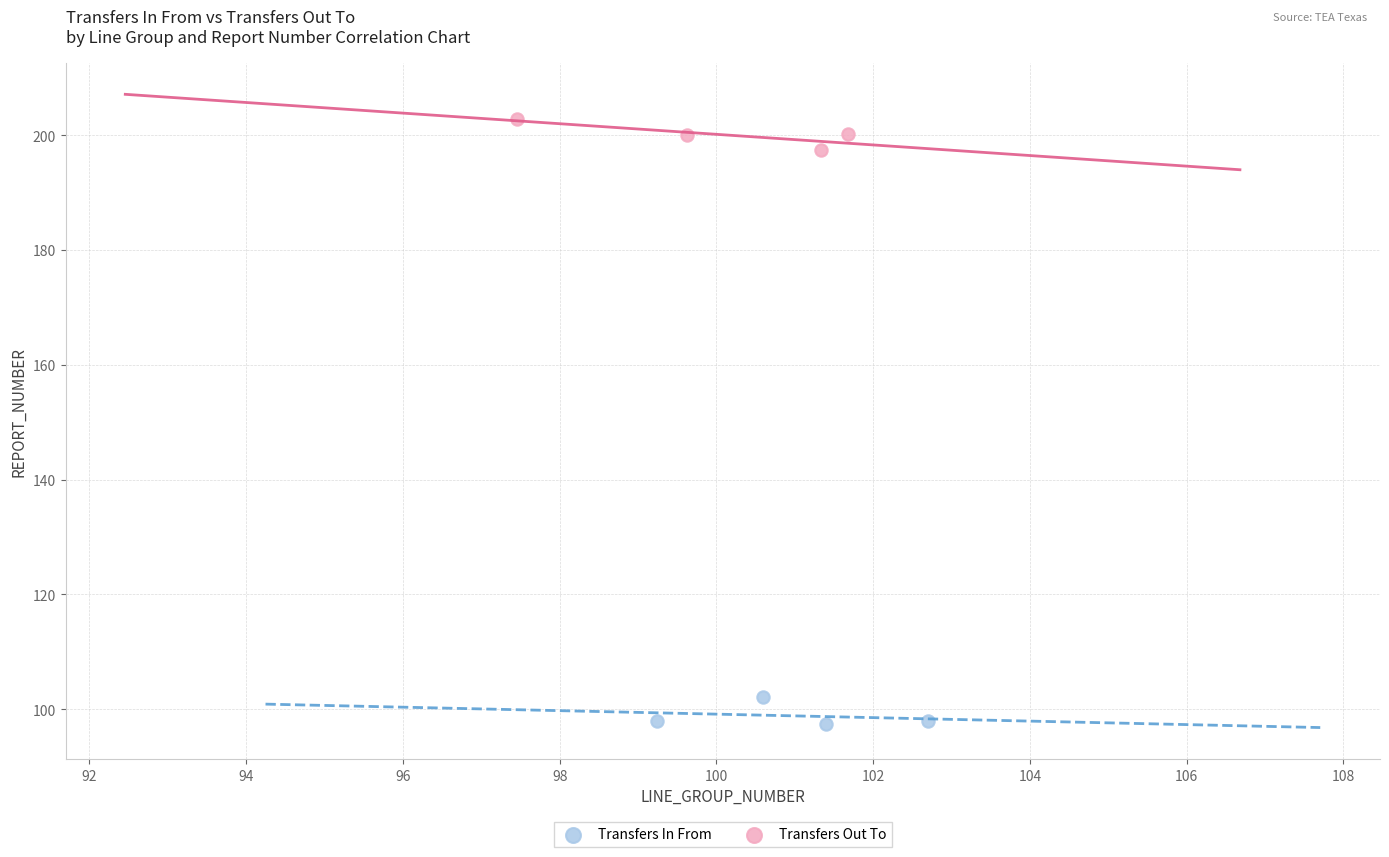

Which series reaches the minimum Y coordinate?

Transfers In From